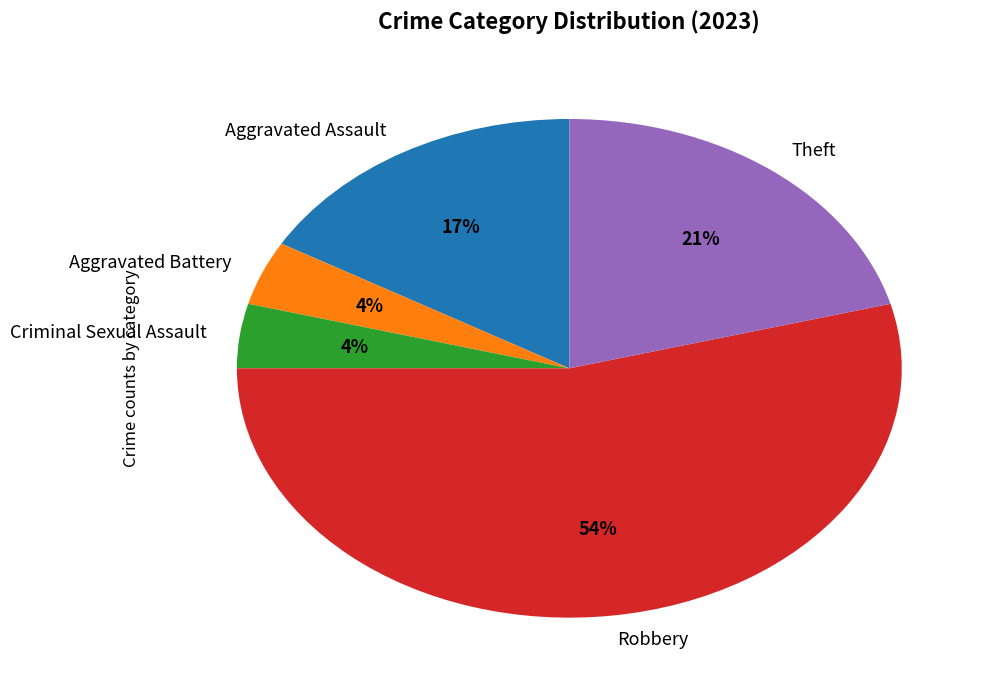

Does Criminal Sexual Assault represent more than half of the total?

No